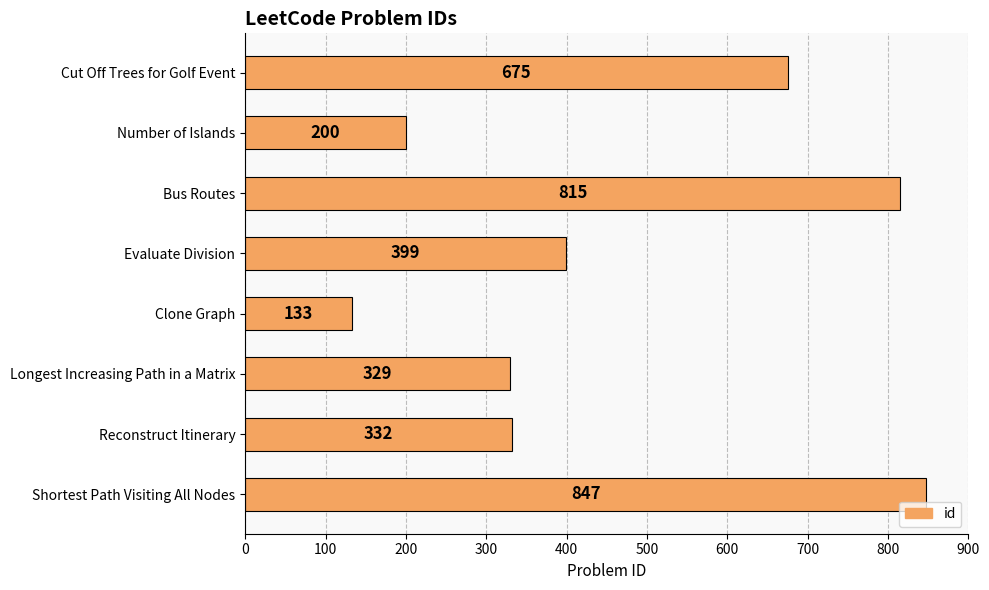

What is the average value?

466